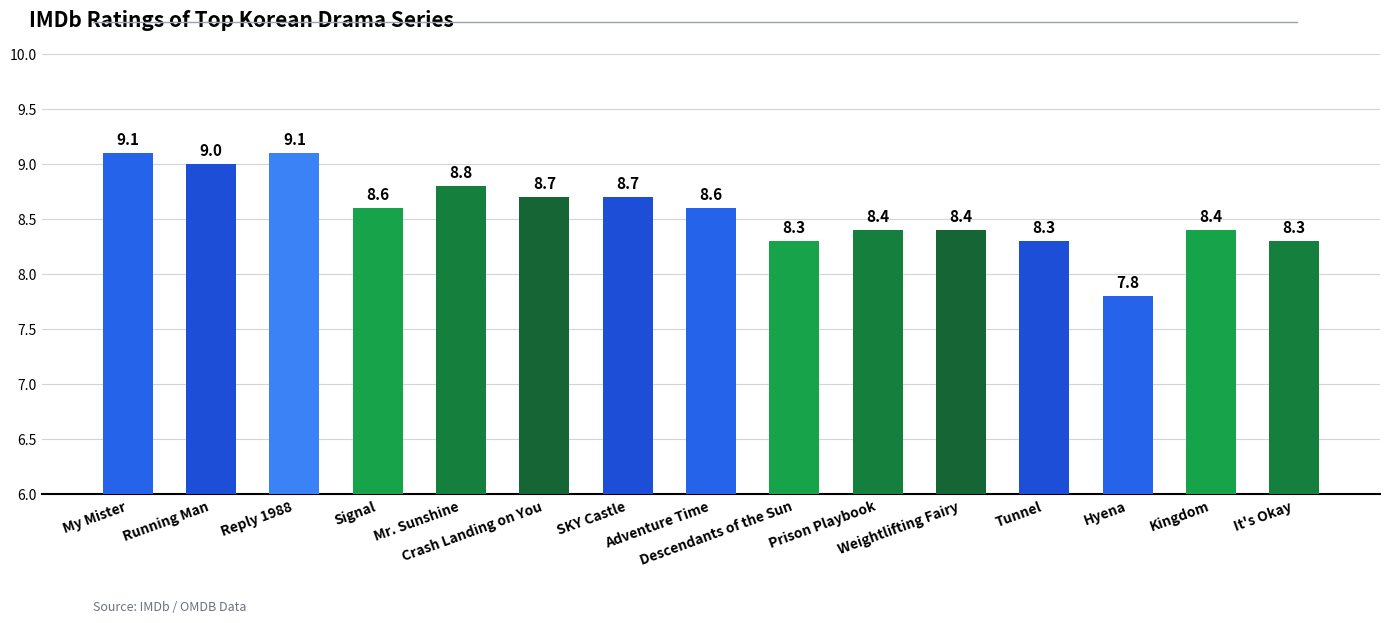

What is the smallest value displayed?

7.8